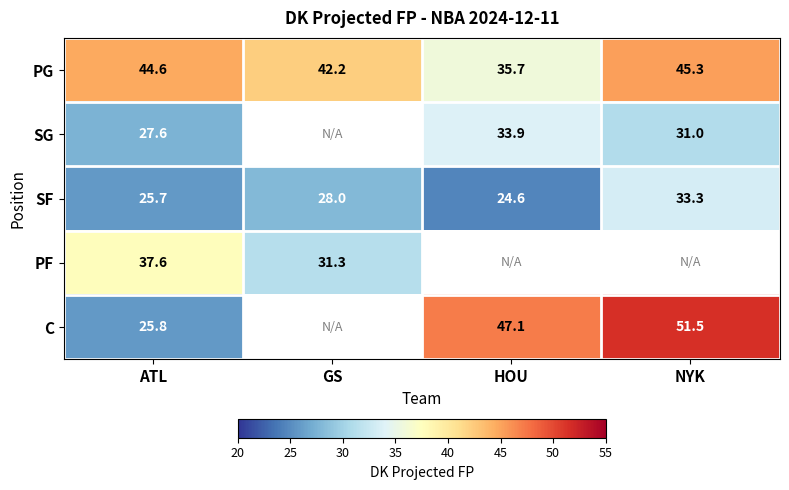

At how many categories does at least one series exceed 30?

4